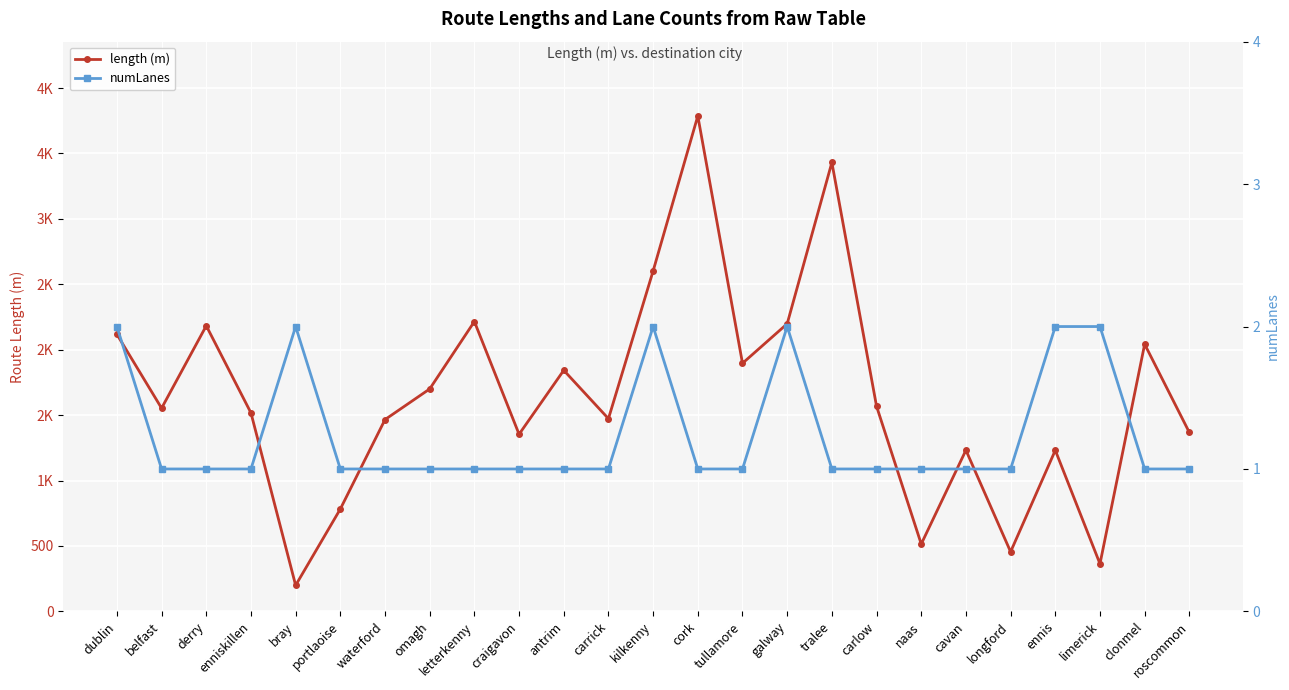

How many data points in length (m) are above 1553?

13